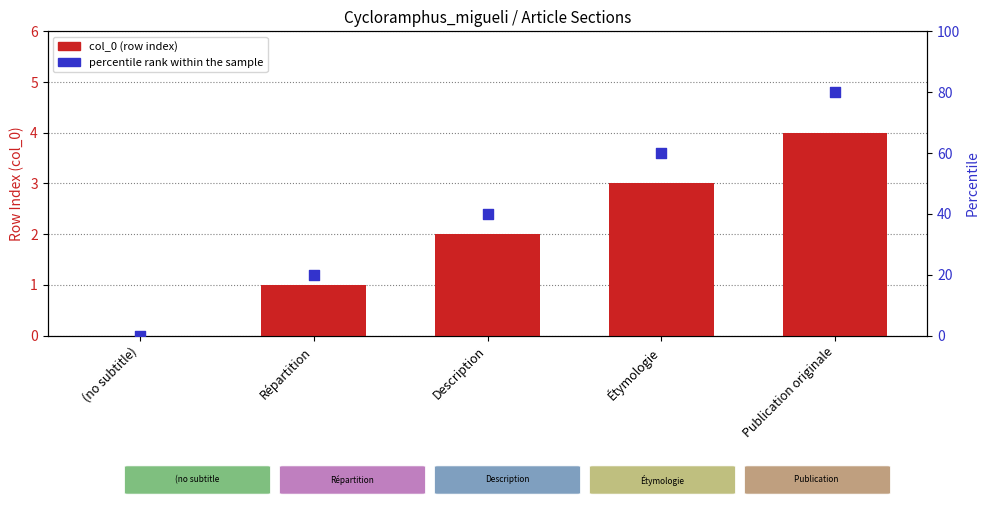

What are all the series names shown in the legend?

col_0 (row index), percentile rank within the sample